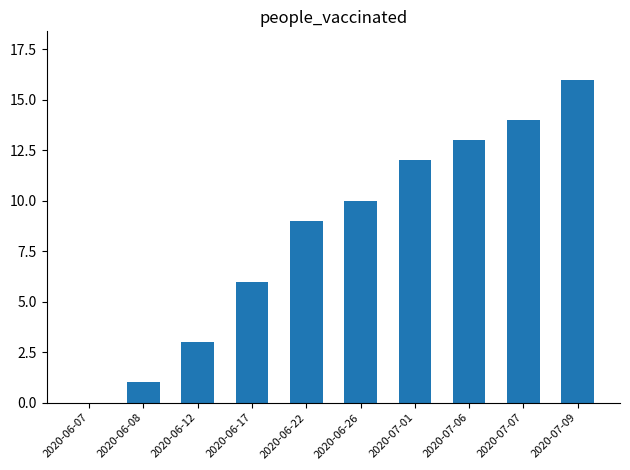

Are the bars horizontal?

No